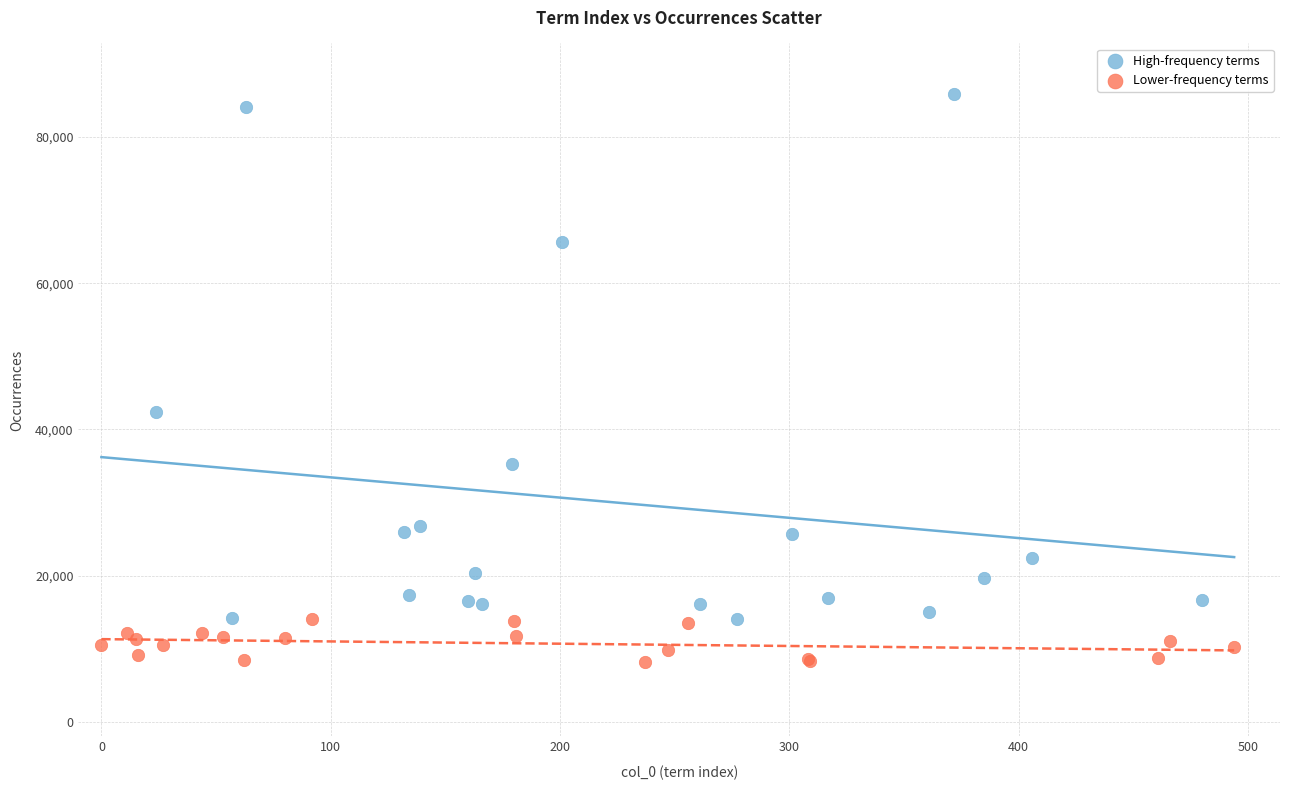

Which series has the largest Y range (max minus min)?

High-frequency terms